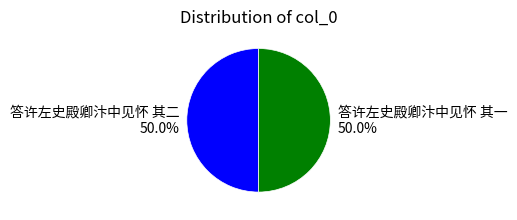

To the nearest percent, what is the average slice percentage?

50%